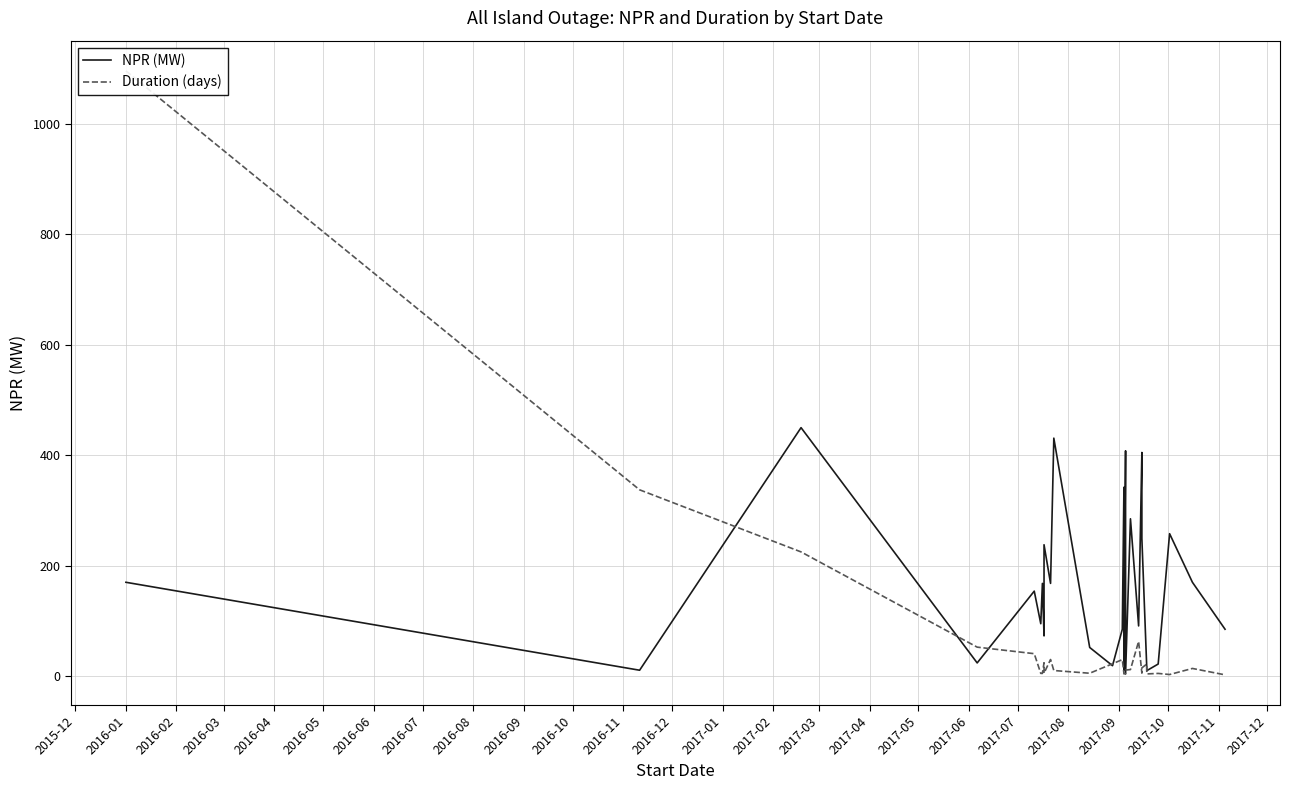

Reading left to right, transcribe all the data shown in this chart.

NPR (MW): 170.0	170.0	170.0	10.8	450.0	24.0	154.0	95.0	168.0	73.0	73.0	73.0	73.0	238.0	168.0	431.0	52.0	52.0	19.0	85.0	342.0	10.0	408.0	4.0	285.0	91.0	405.0	249.0	249.0	15.0	15.0	10.0	22.0	258.0	170.0	85.0
Duration (days): 1096.0	1096.0	1096.0	337.4	225.0	52.6	40.8	5.1	5.0	24.3	24.3	24.3	24.3	5.5	30.2	10.2	5.3	5.3	22.5	30.0	5.0	4.1	5.0	11.0	12.0	63.0	5.6	15.0	15.0	22.0	22.0	4.1	5.0	3.0	14.0	2.4